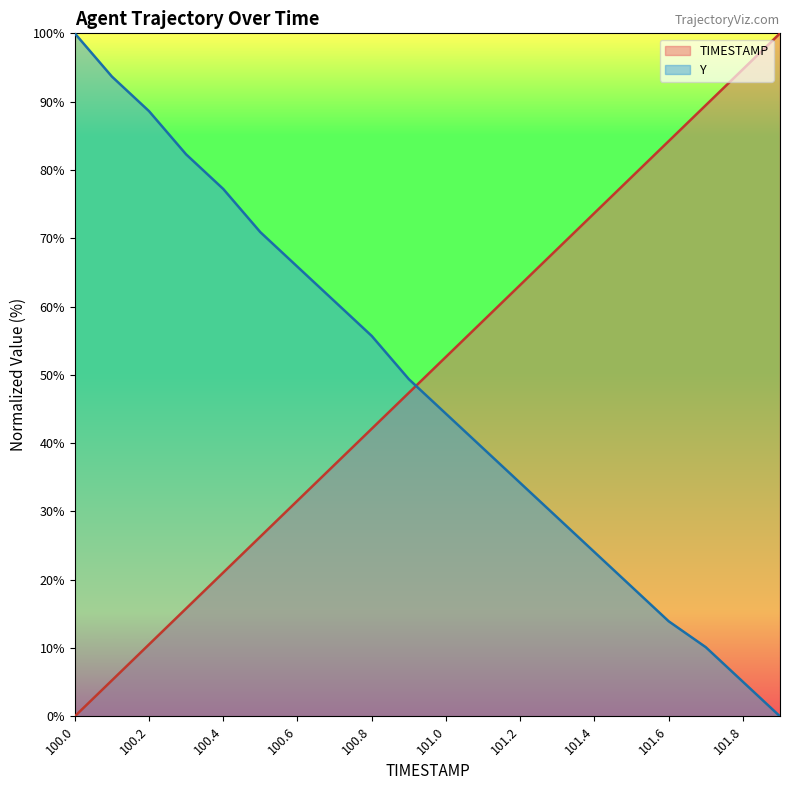

How many lines are shown in the chart?

2